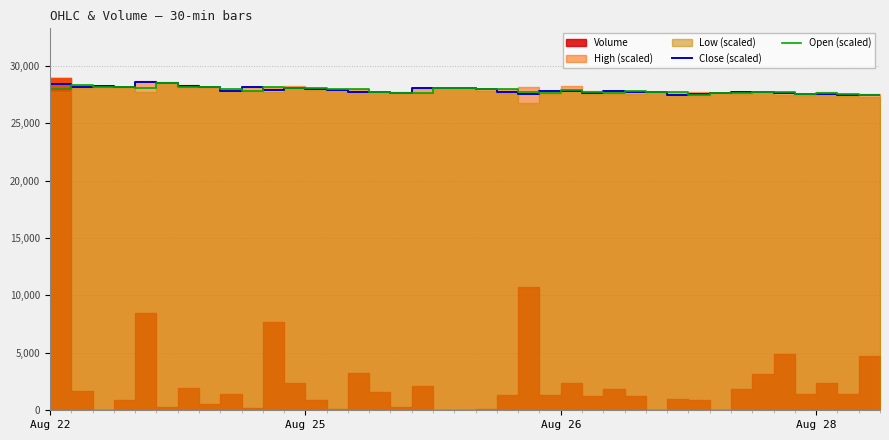

What is the sum of the Close (scaled) values at 34 and 7?

55910.3